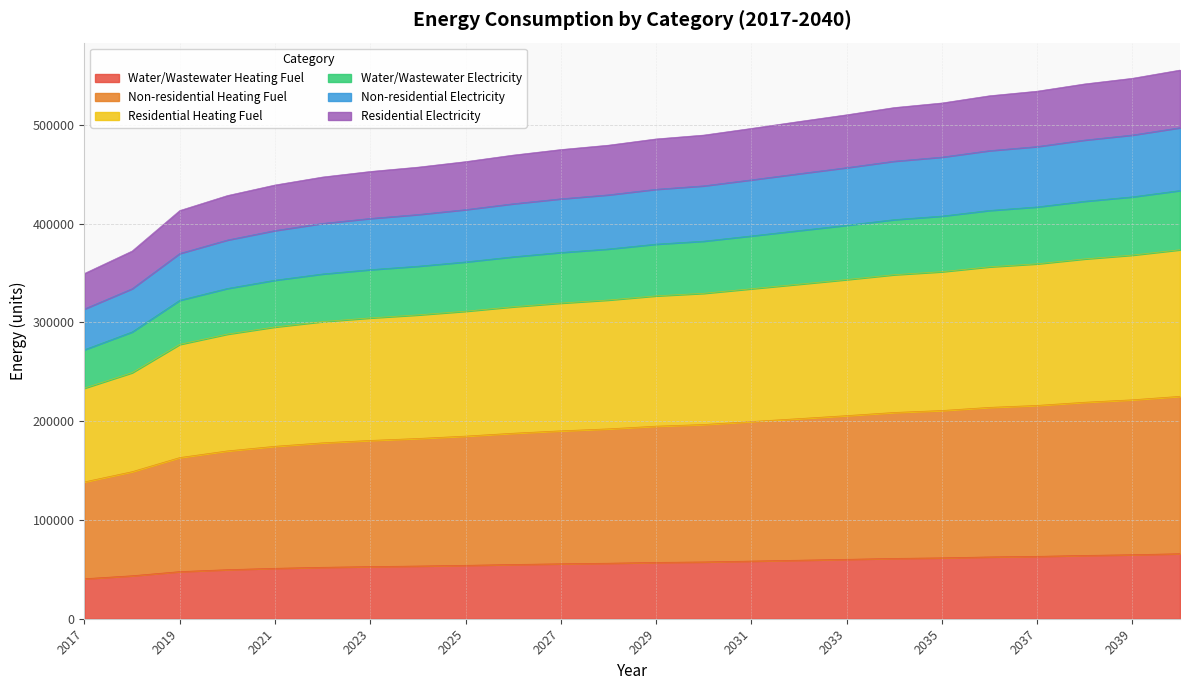

Is it true that Residential Electricity equals 207985.4 at 2019?

False